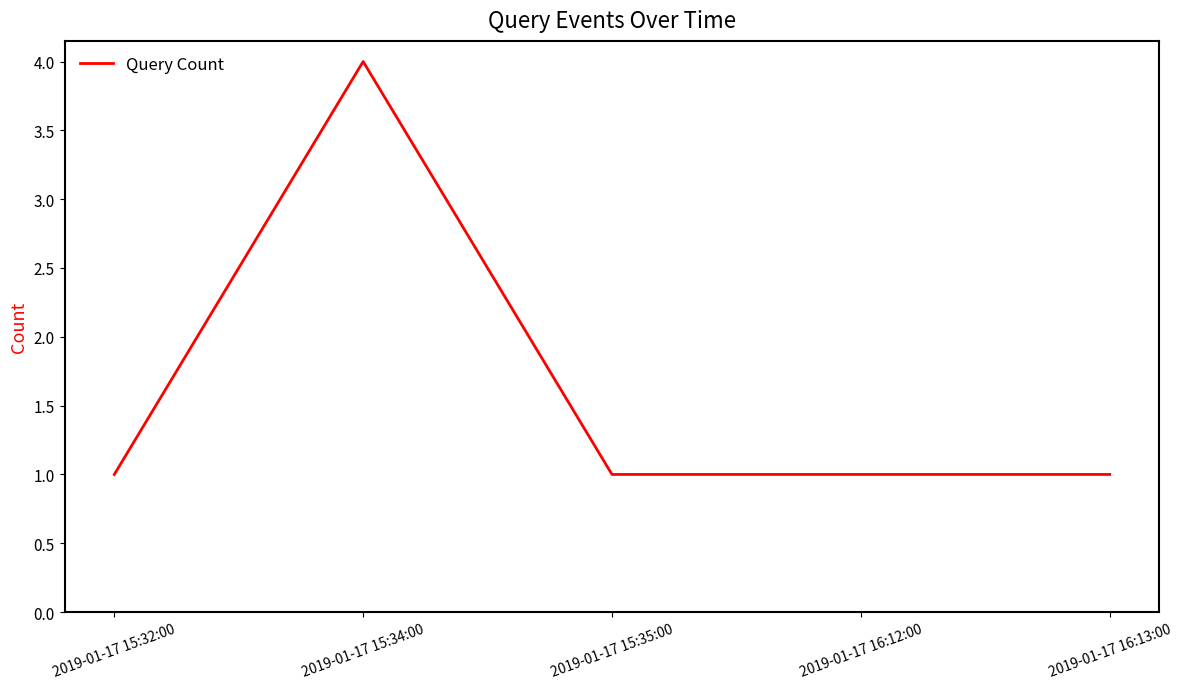

The value at 2019-01-17 16:13:00 is 1. True or false?

True